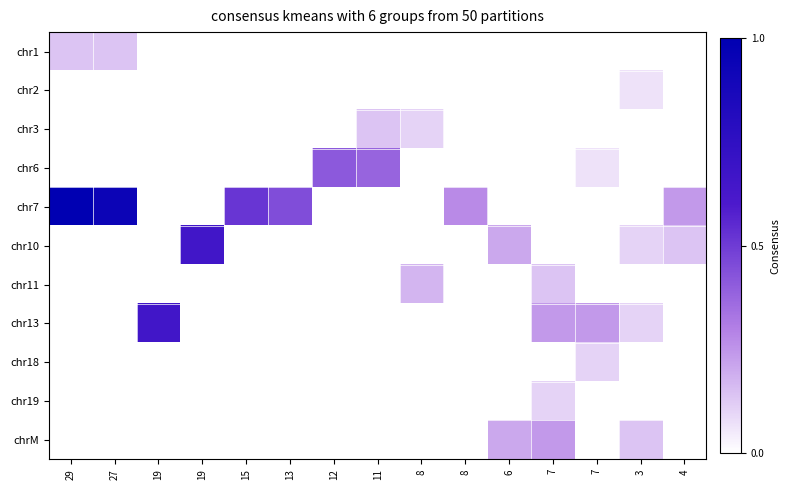

What is the total value across all series at 11?

0.5